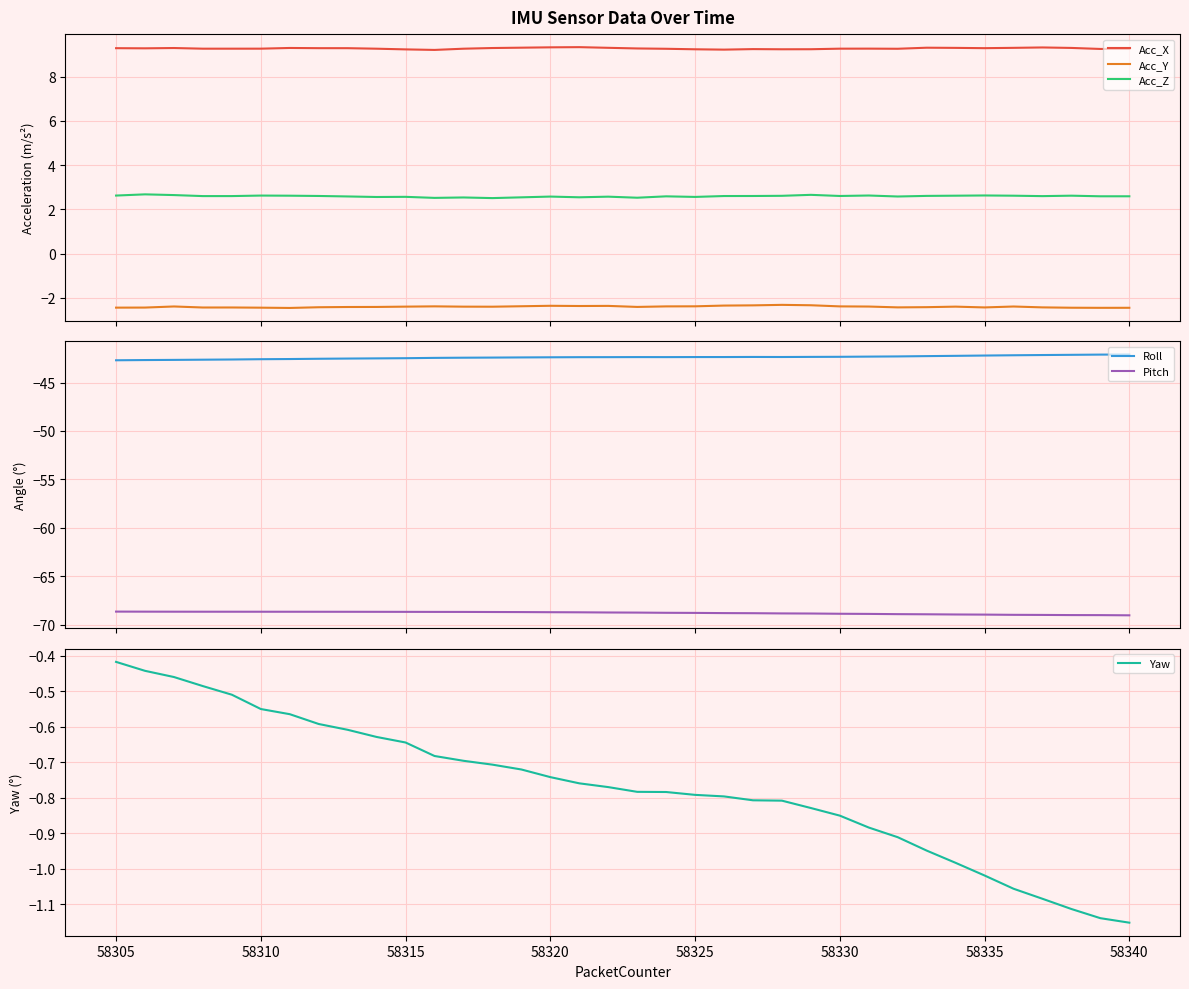

How many interior local peaks does the Acc_Z series have?

11